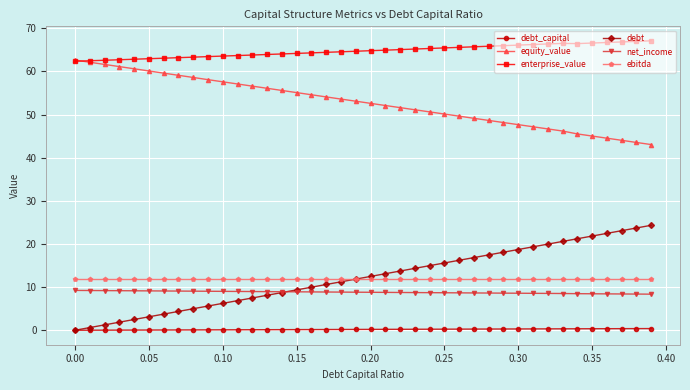

True or false: ebitda and equity_value cross at least once.

False